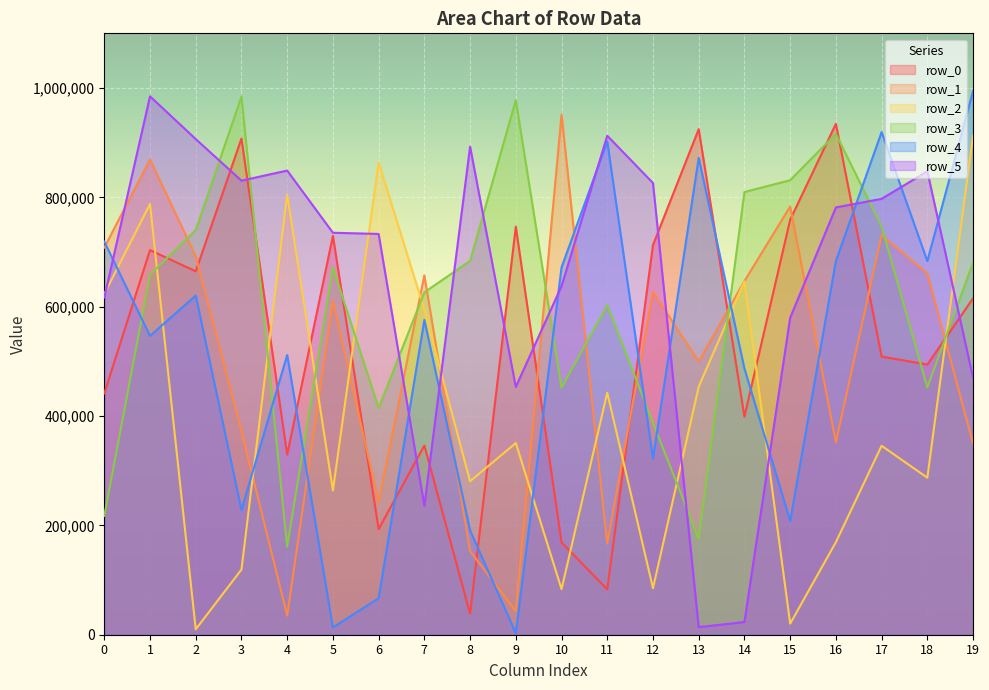

Which series changed the most between 3 and 9?

row_5